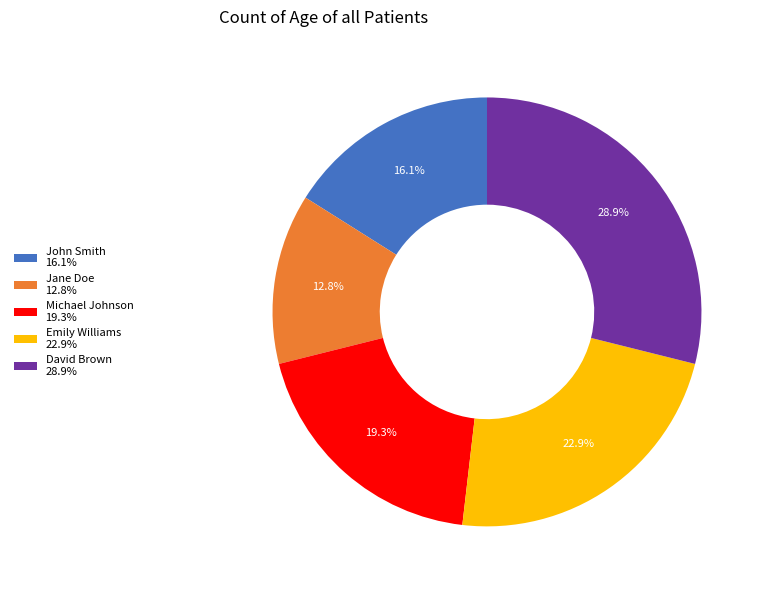

How many slices are in this pie chart?

5